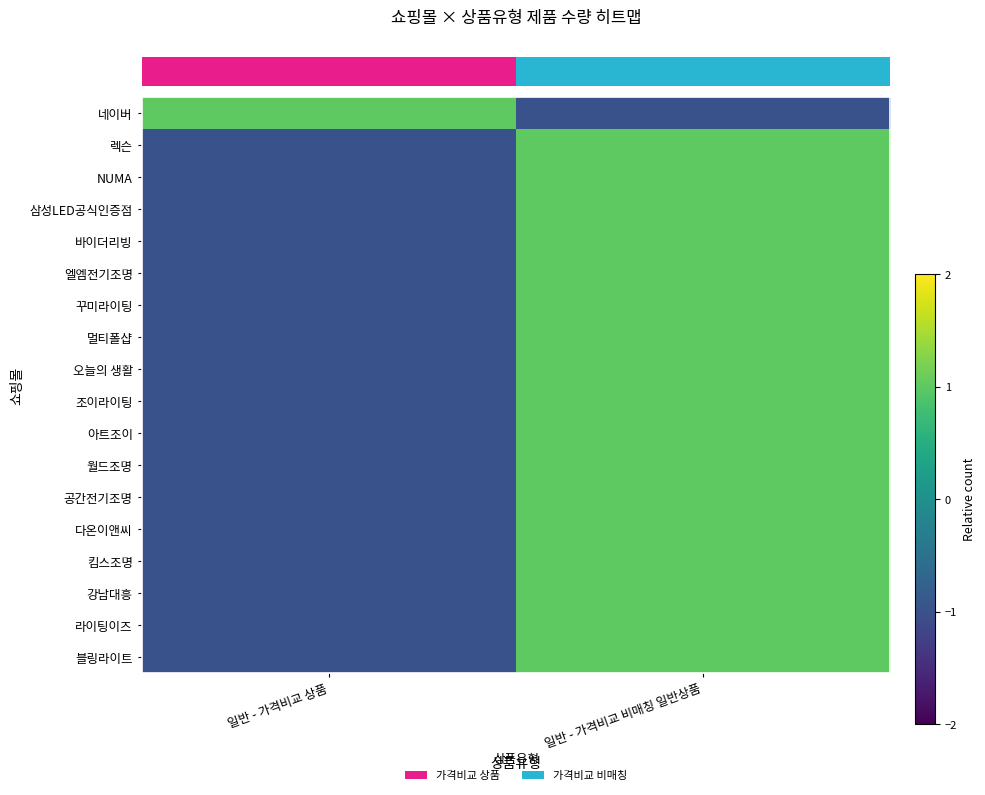

Between 일반 - 가격비교 상품 and 일반 - 가격비교 비매칭 일반상품, which is larger?

일반 - 가격비교 상품